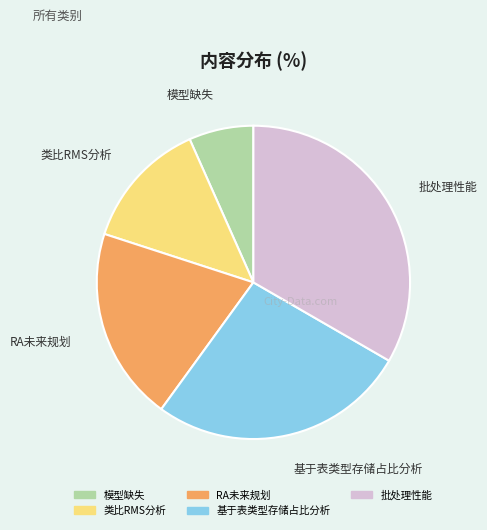

What is the ratio of the value at 类比RMS分析 to the value at 批处理性能?

0.4